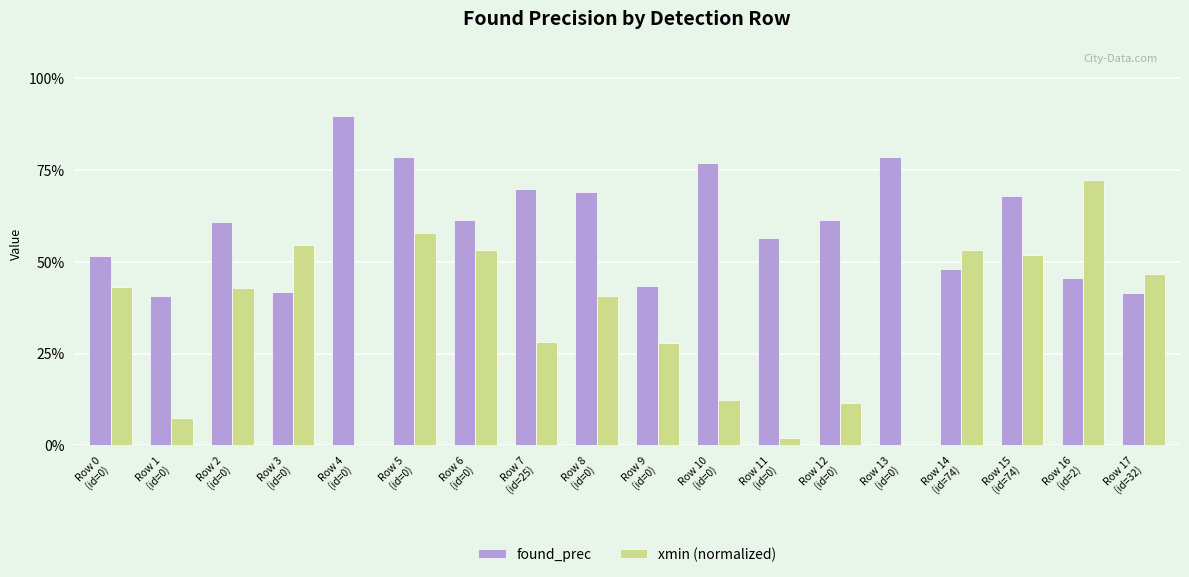

What are all the series names shown in the legend?

found_prec, xmin (normalized)